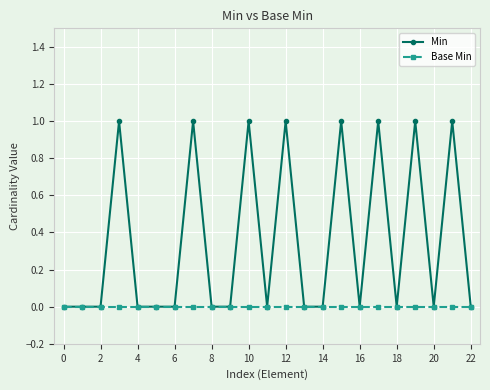

How many distinct data groups are displayed?

2